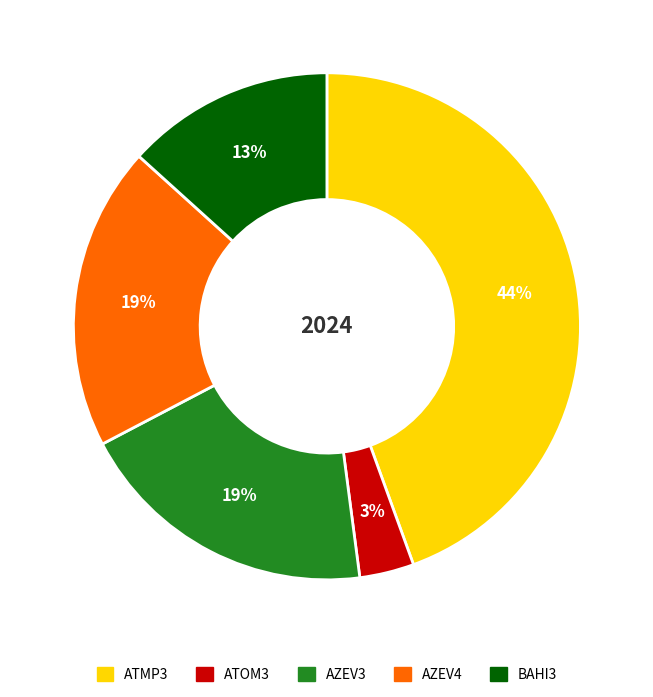

How many segments does this pie chart have?

5